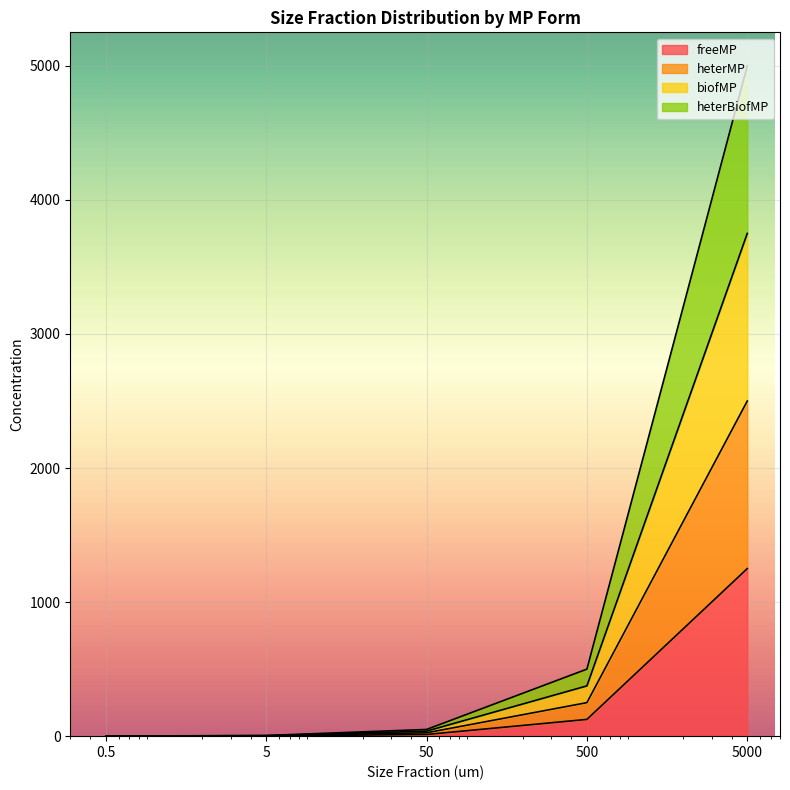

What is the total value across all series at 0.5?

1.2